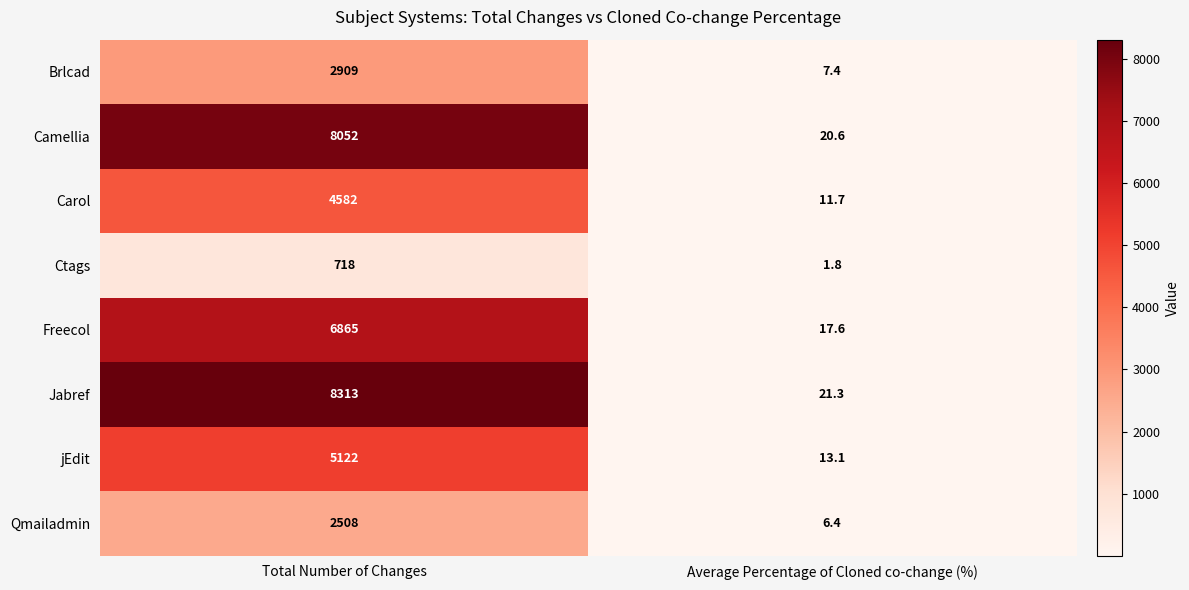

Rank the categories by Brlcad value from lowest to highest.

Average Percentage of Cloned co-change (%), Total Number of Changes